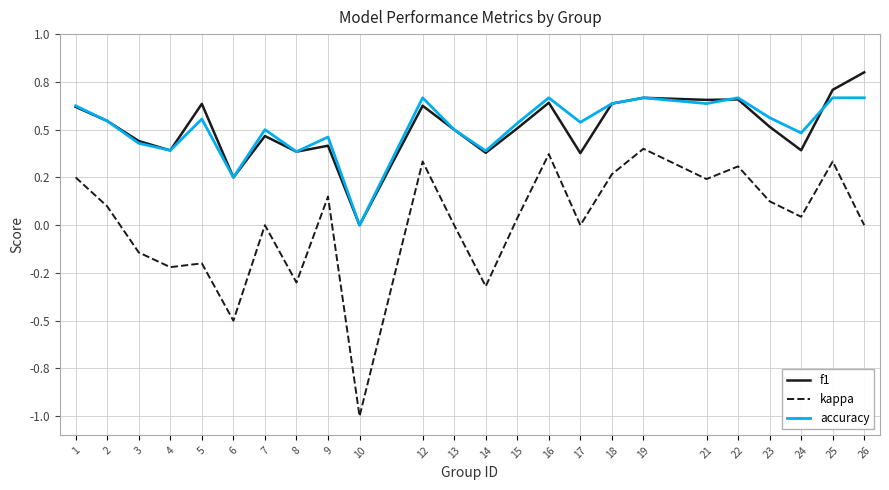

Which series ends up on top after the final intersection of accuracy and f1?

f1